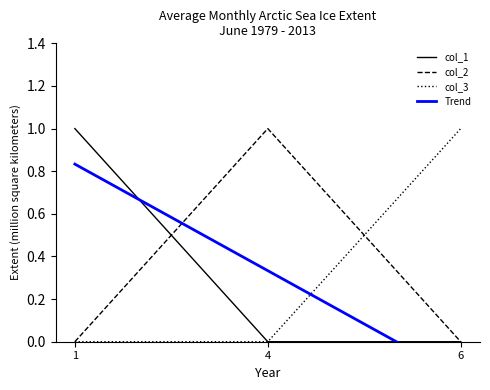

What is the highest value of the col_1 series?

1